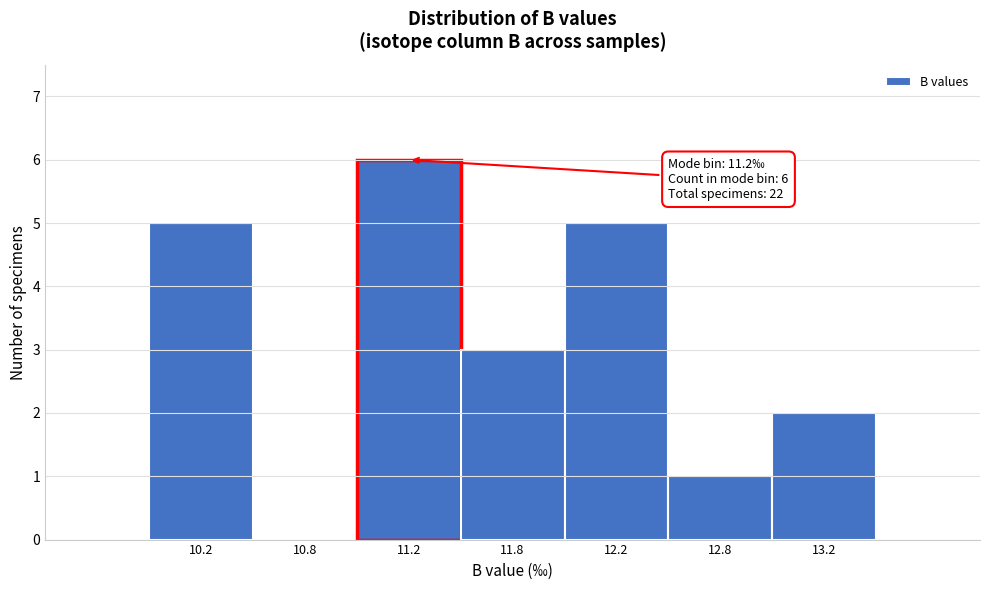

Reading right to left, transcribe all the data shown in this chart.

13.2=2	12.8=1	12.2=5	11.8=3	11.2=6	10.8=0	10.2=5